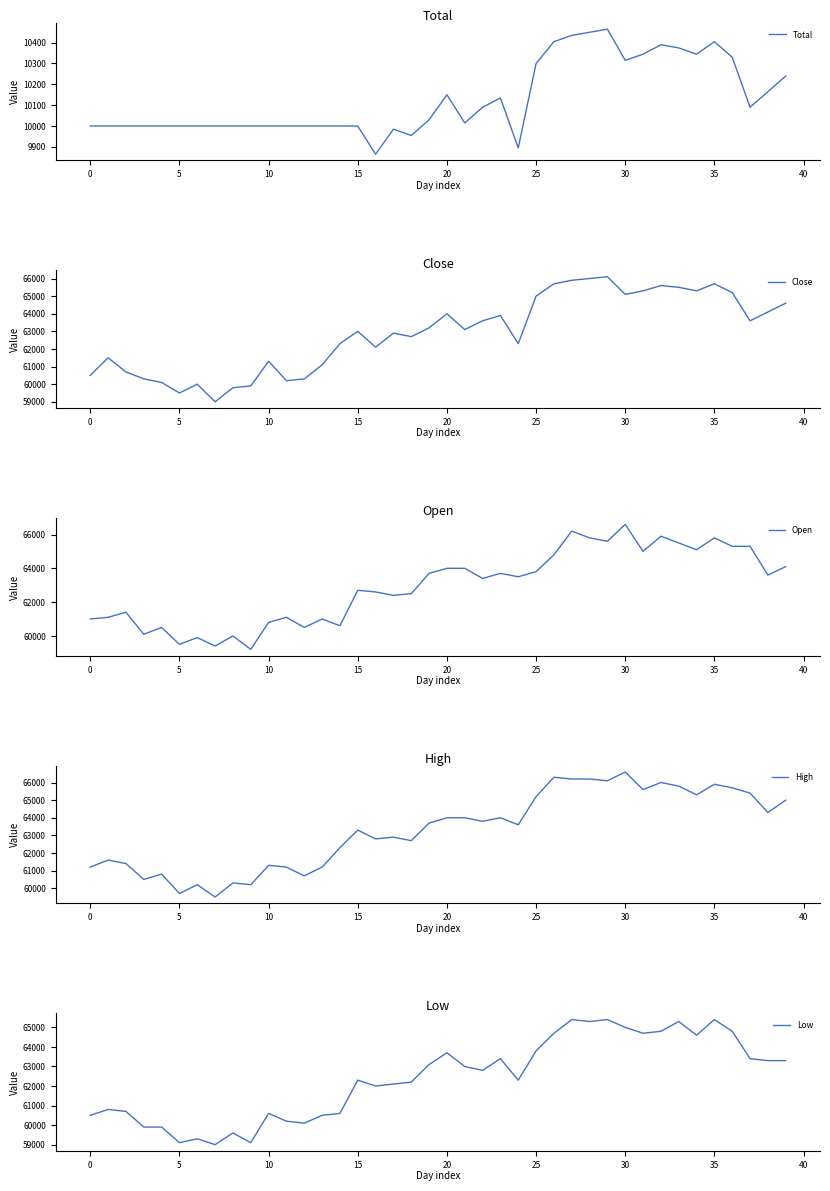

What is the highest value of the High series?

66600